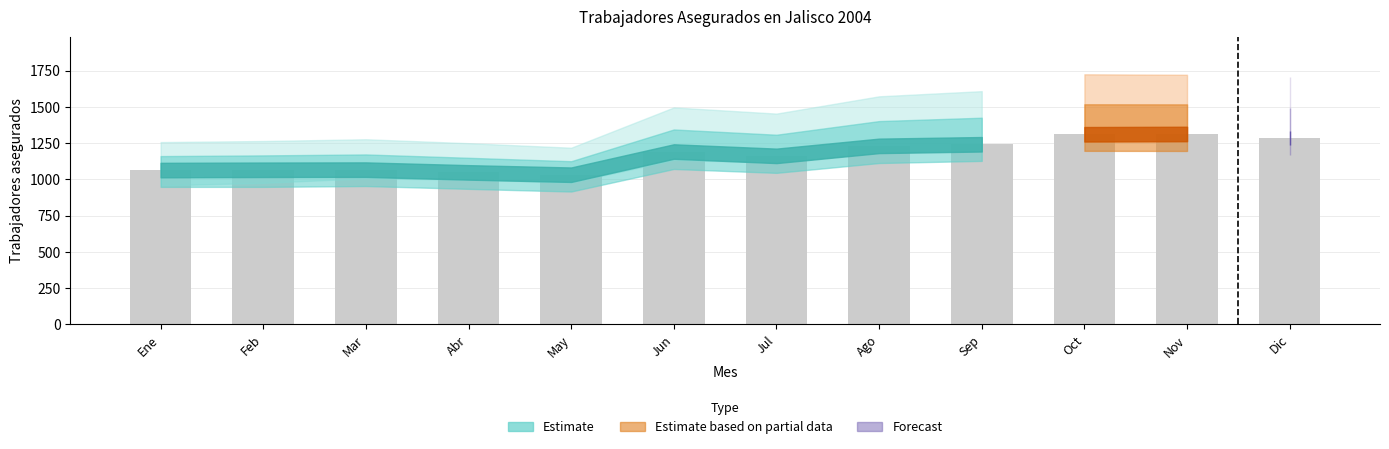

What value does the data have at Abr?

1049